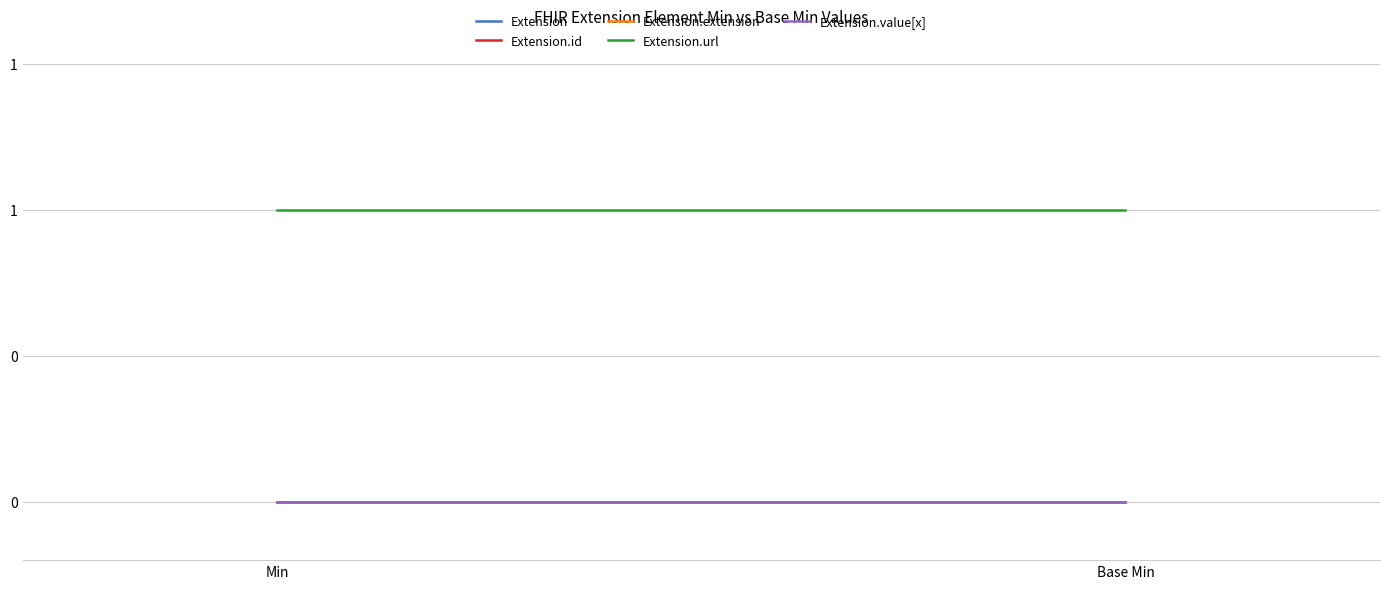

At which label does Extension.url reach its minimum?

Min